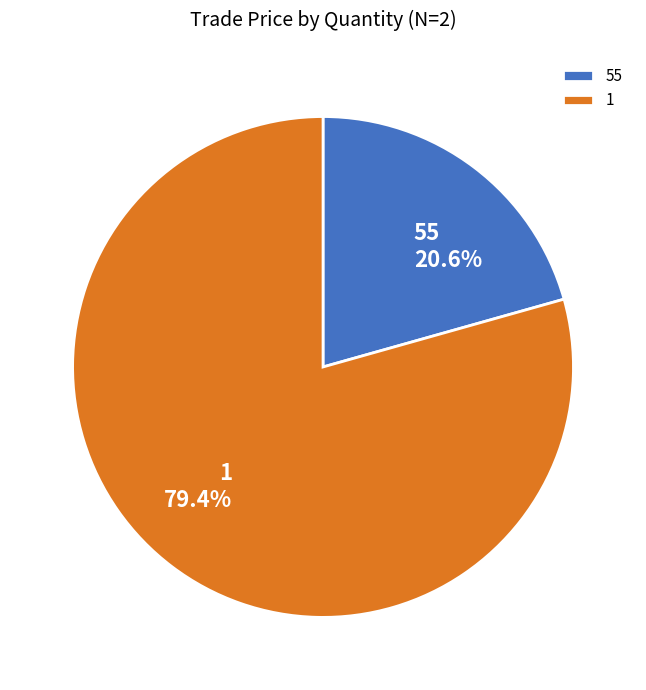

The 1 slice represents 79% of the pie. True or false?

True